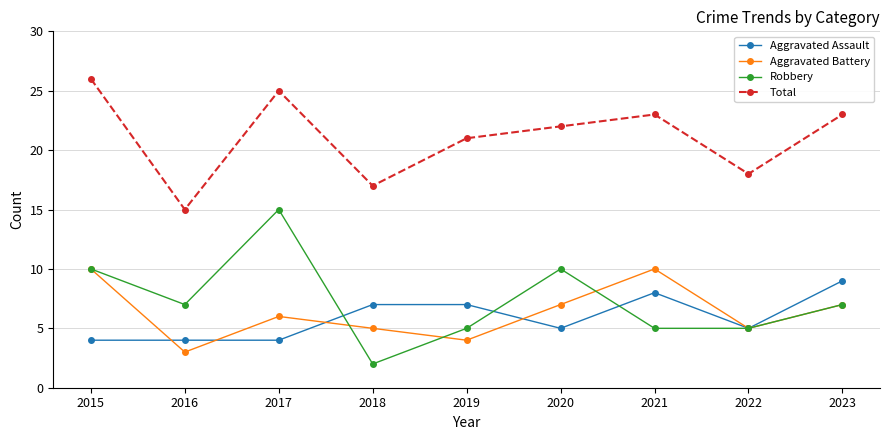

Does the chart display data point markers on the line(s)?

Yes